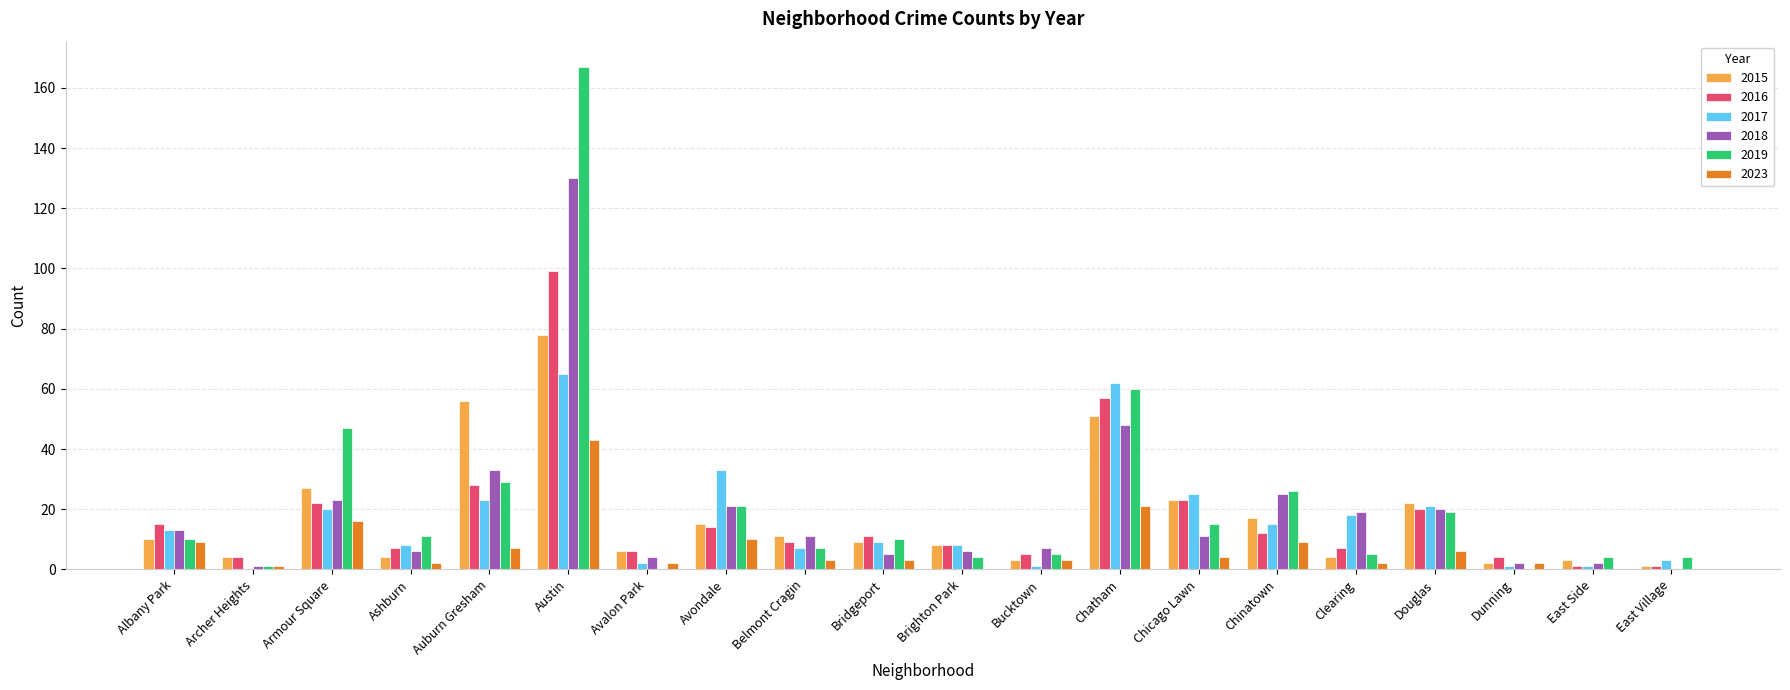

What is the highest value of the 2018 series?

130